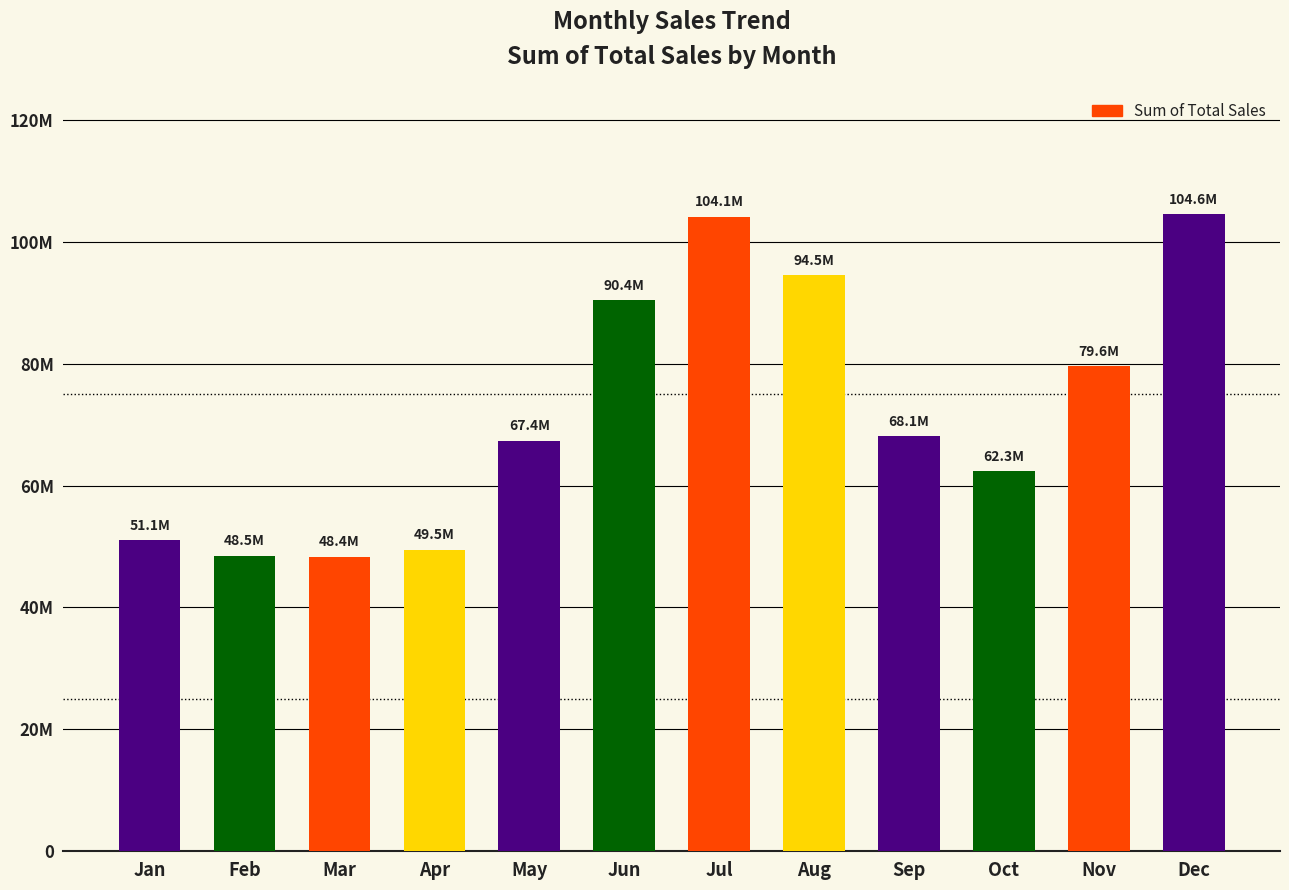

What is the difference between the maximum and second lowest values?

56080000